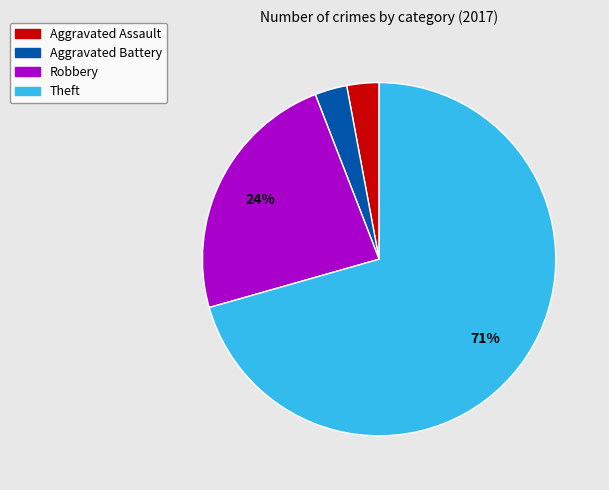

Is there any slice that represents more than half of the pie?

Yes